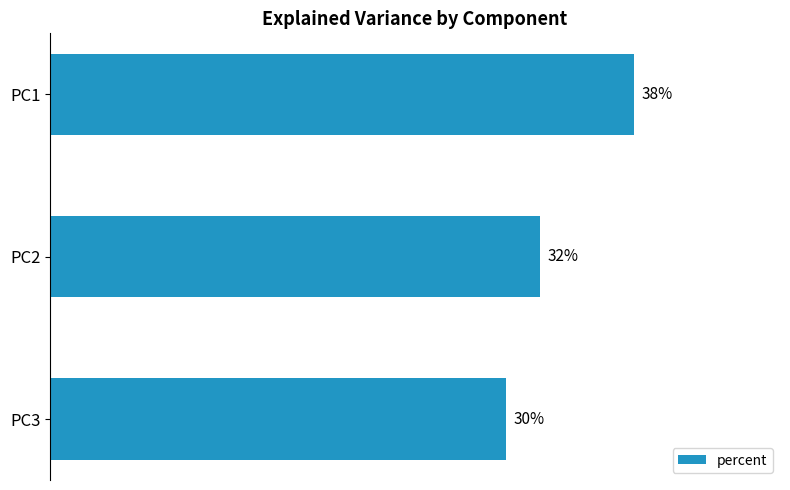

Does the chart contain any negative values?

No